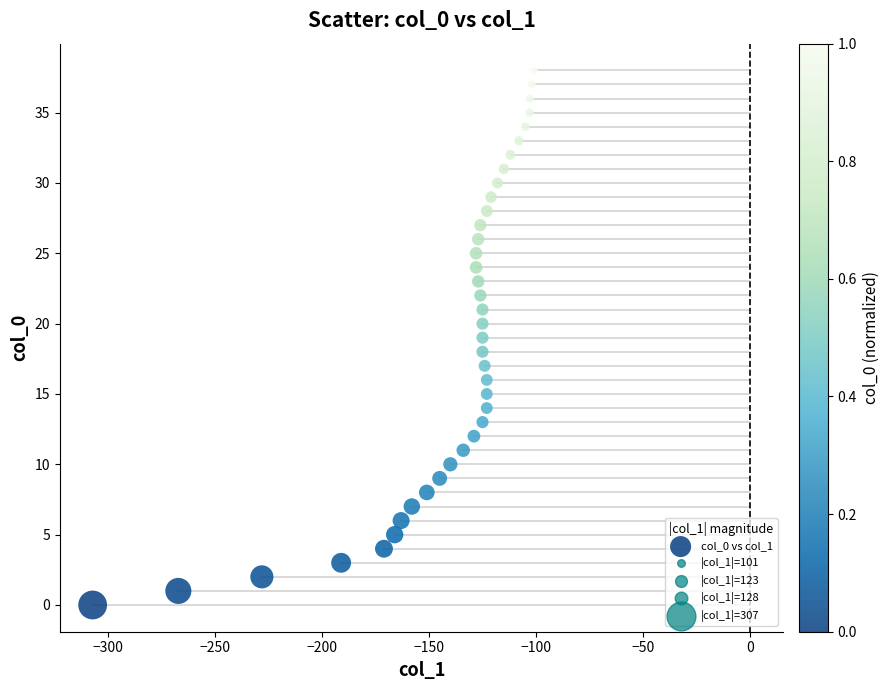

What is the range of X values (max minus min)?

206